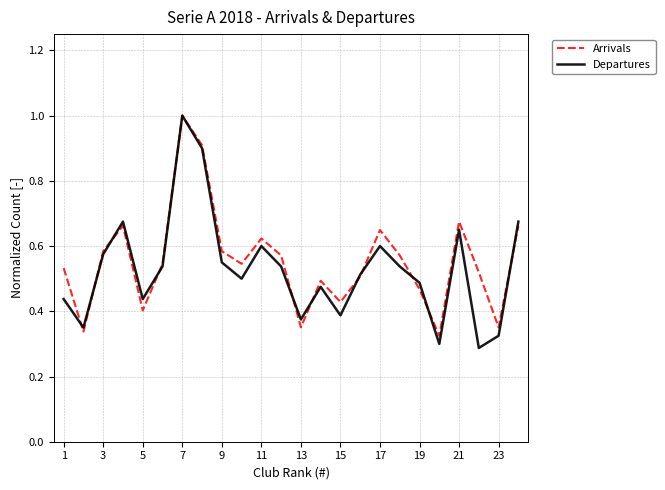

Which series has the largest range (max minus min)?

Departures